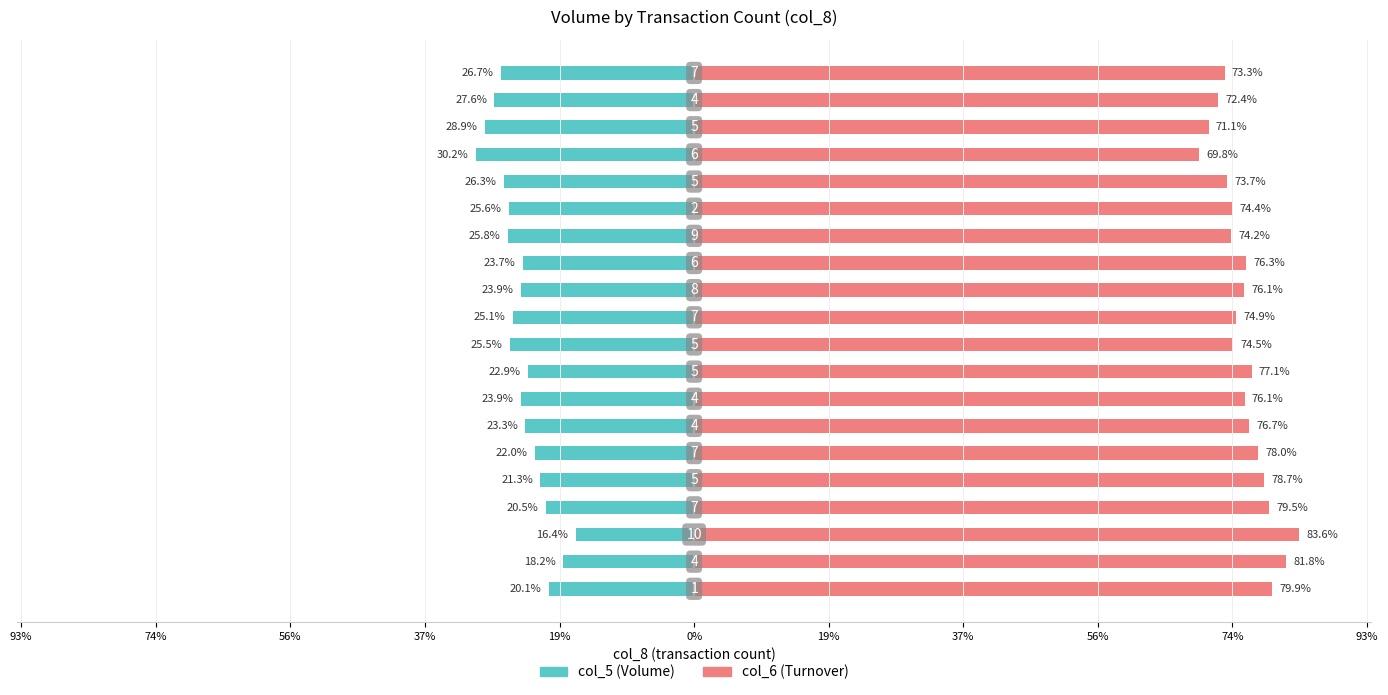

Does the chart contain stacked bars?

No